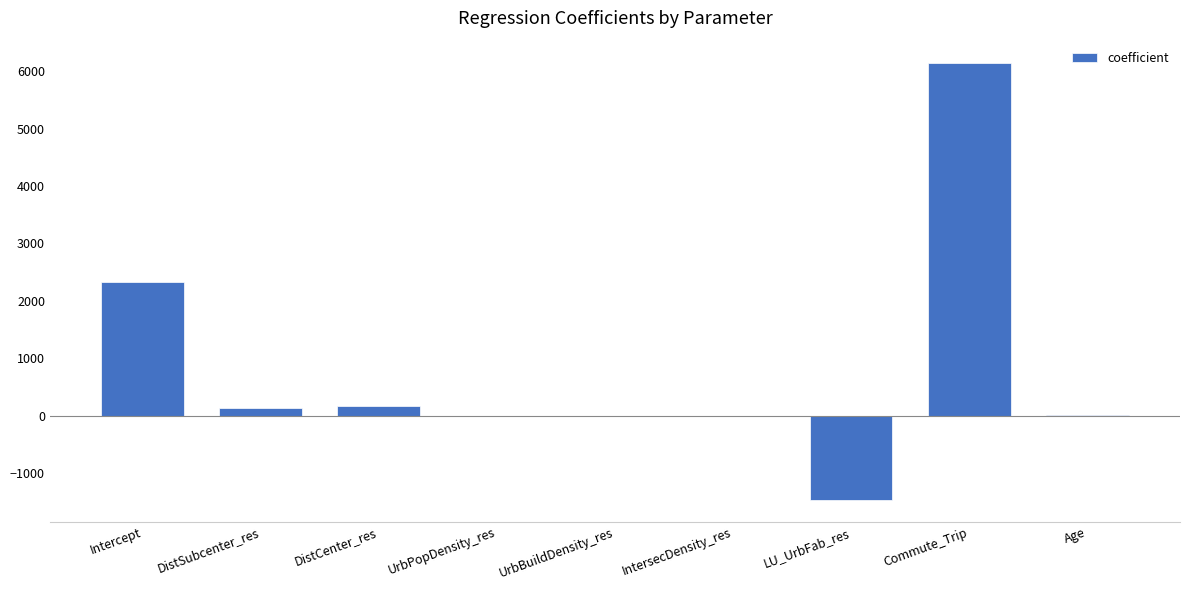

What is the sum of all values?

7331.6